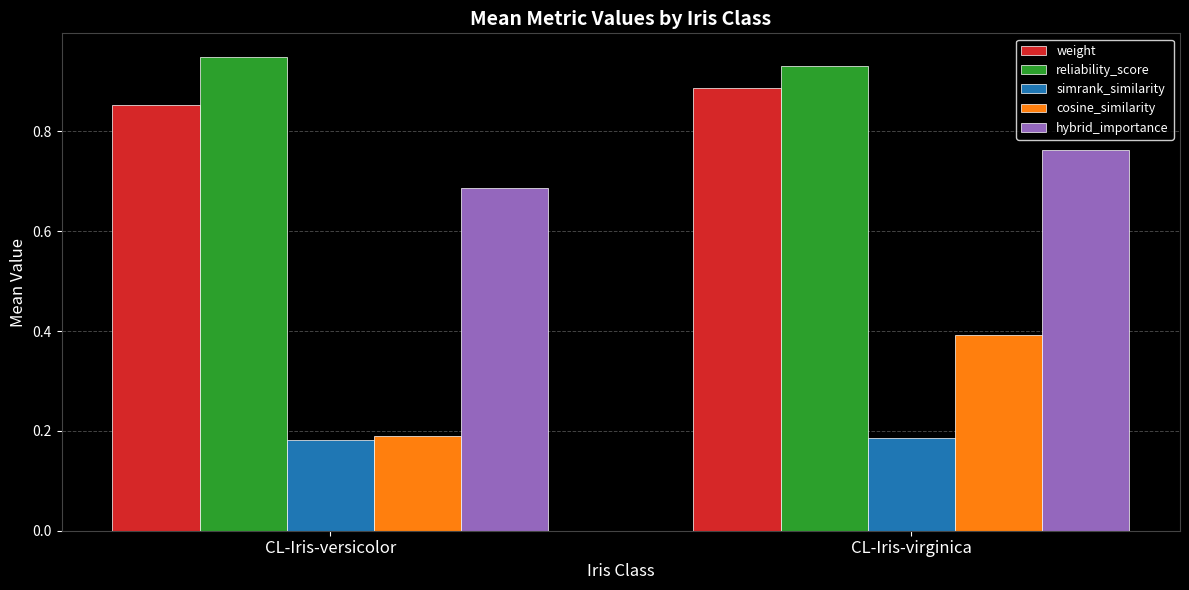

Does the chart contain any negative values?

No